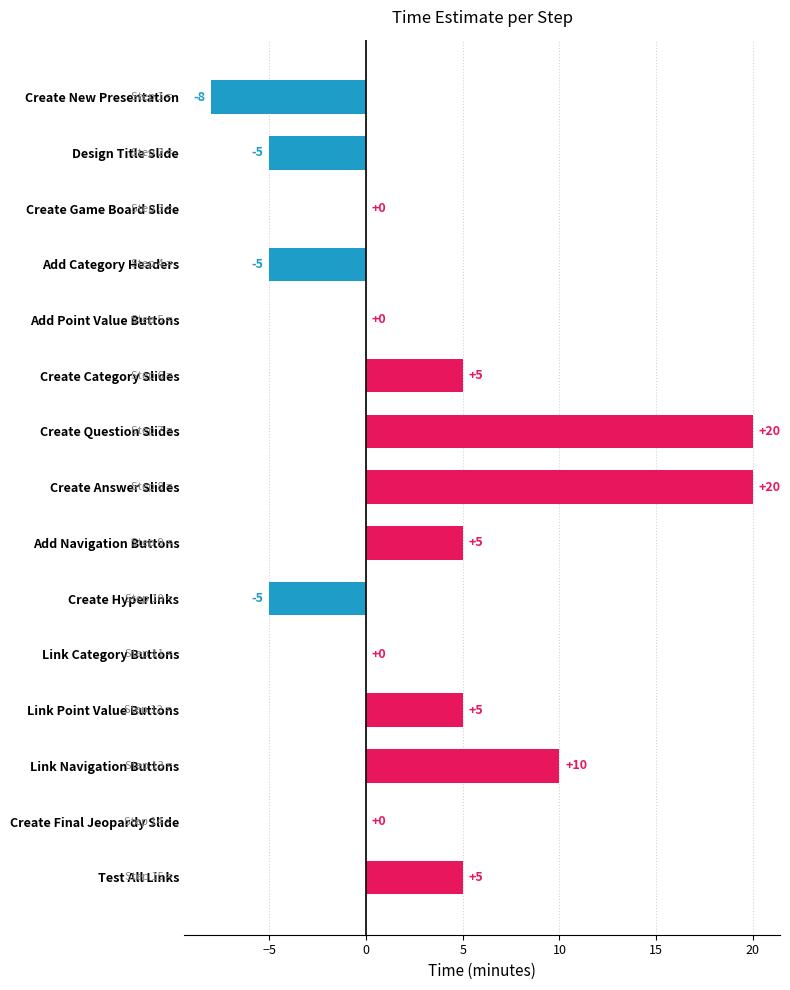

What is the greatest value displayed?

20